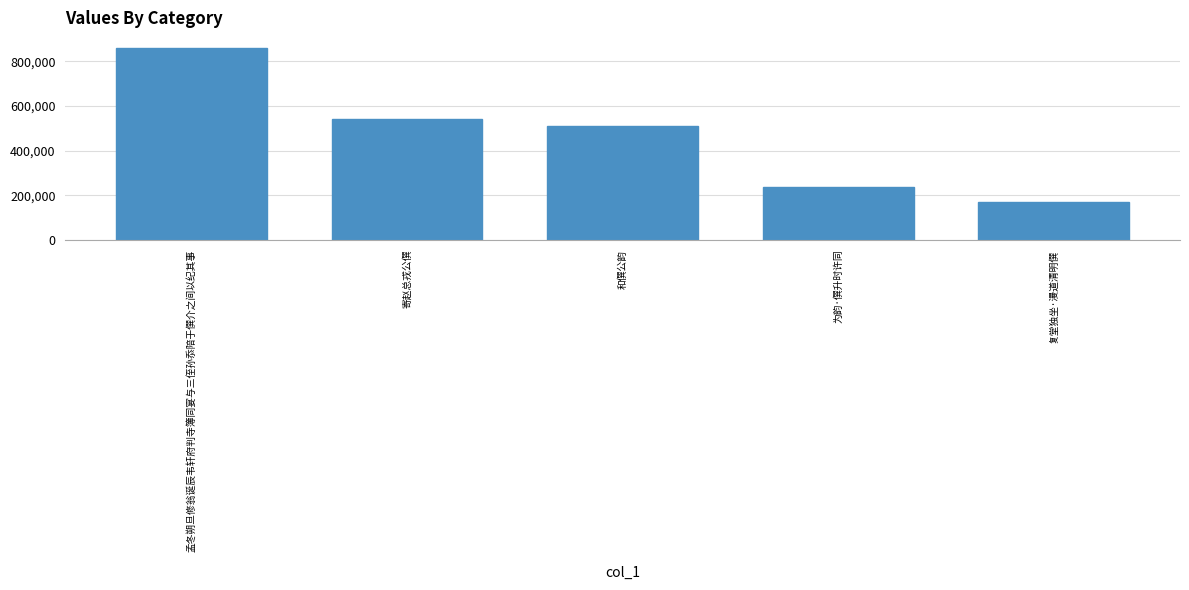

The value at 孟冬朔旦修翁诞辰韦轩府判寺簿同宴与三侄孙忝陪于僎介之间以纪其事 is 1169713. True or false?

False